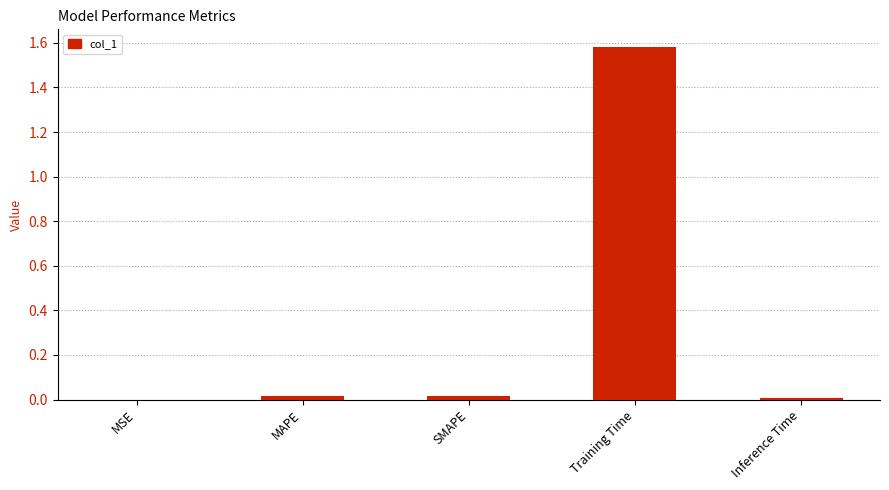

Which has a higher value, MAPE or Training Time?

Training Time